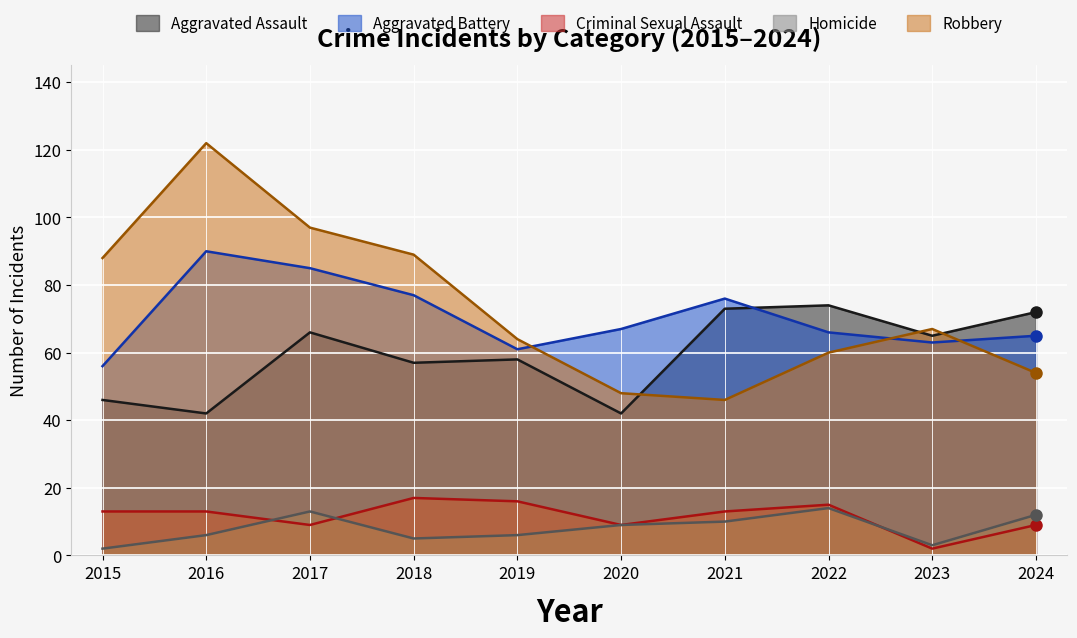

True or false: Robbery and Criminal Sexual Assault cross at least once.

False